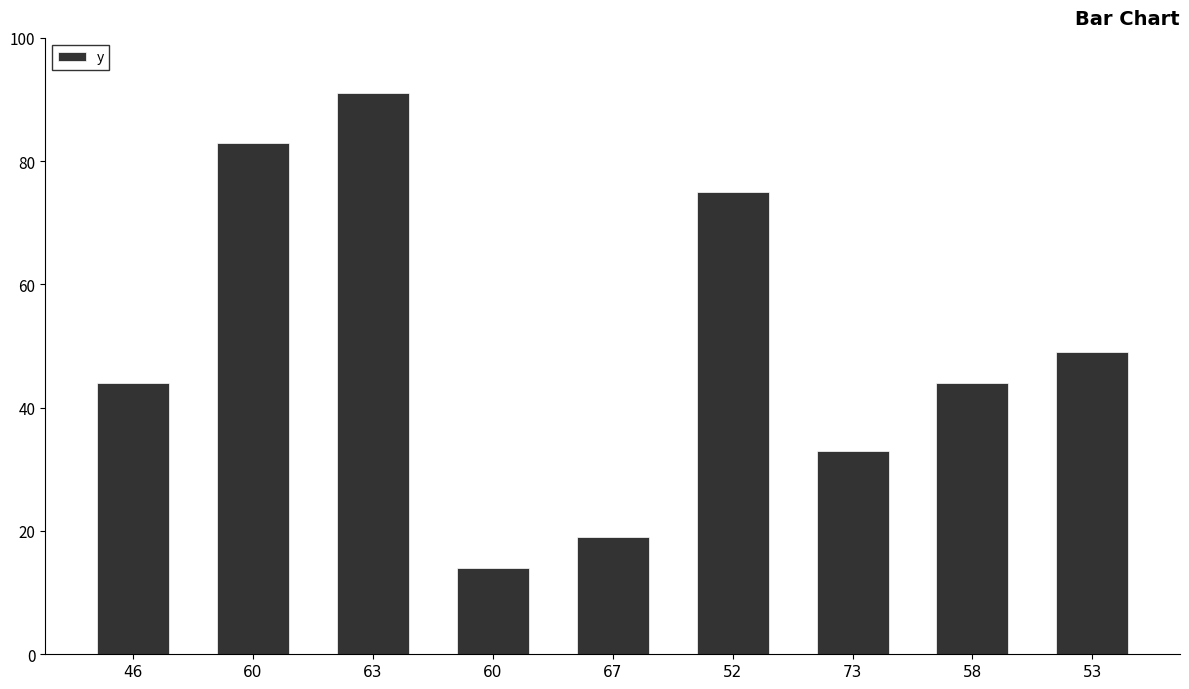

At which label is the value closest to 52?

53